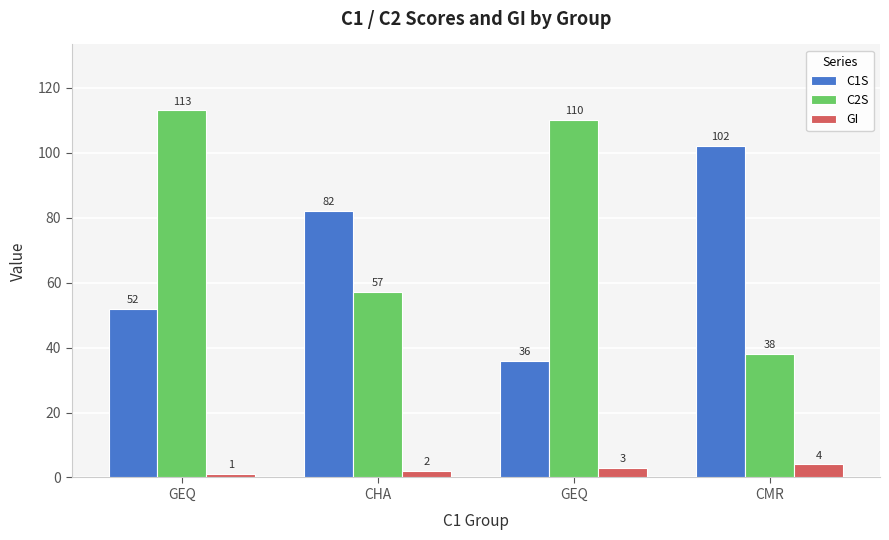

What is the approximate value of C1S at CMR, to the nearest 5?

100